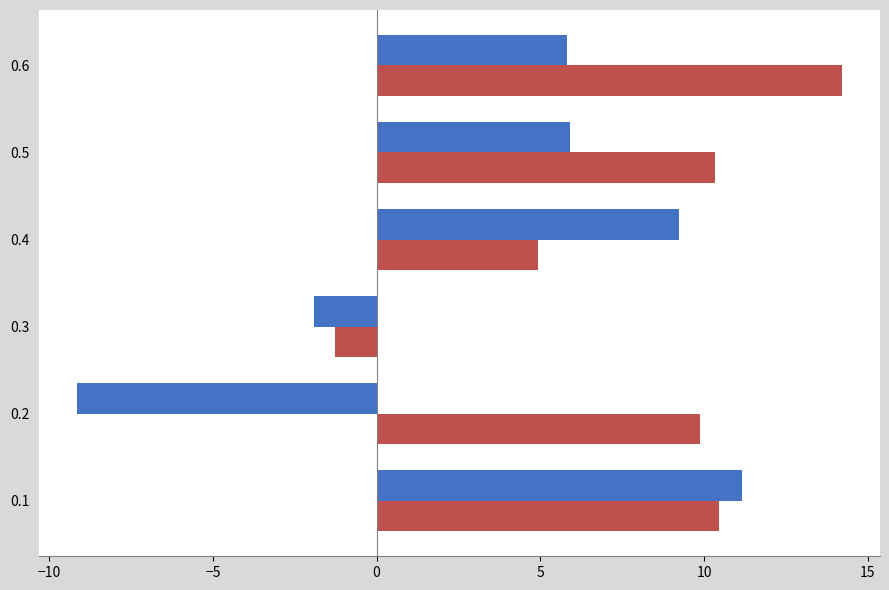

At which category does the chart reach its peak across all series?

0.6